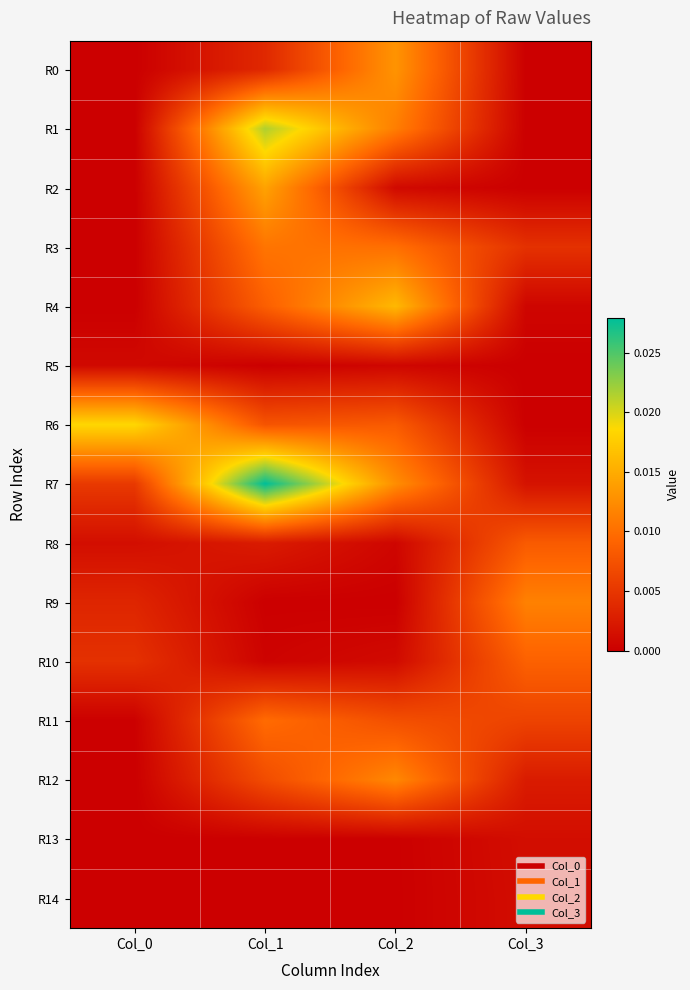

List the series in order of their peak value, lowest first.

R5, R14, R13, R8, R10, R11, R3, R9, R12, R0, R2, R4, R6, R1, R7